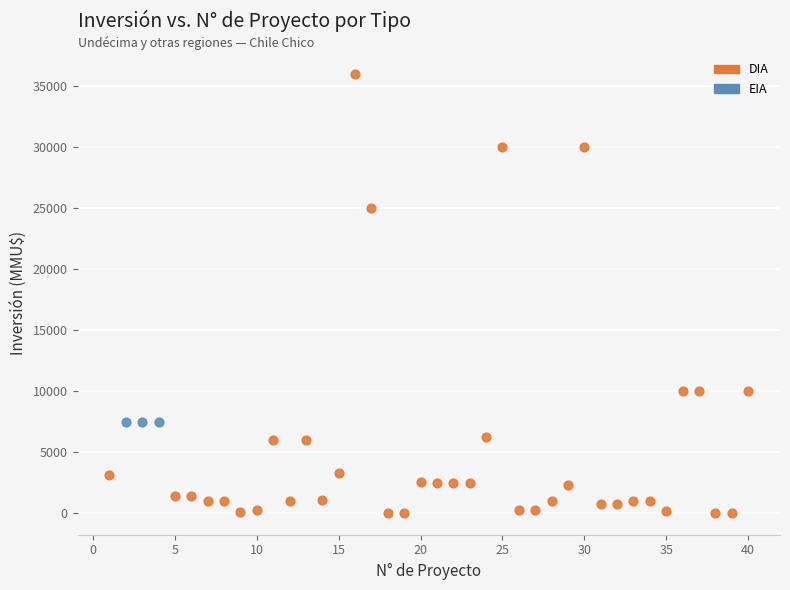

Which series reaches the minimum Y coordinate?

DIA